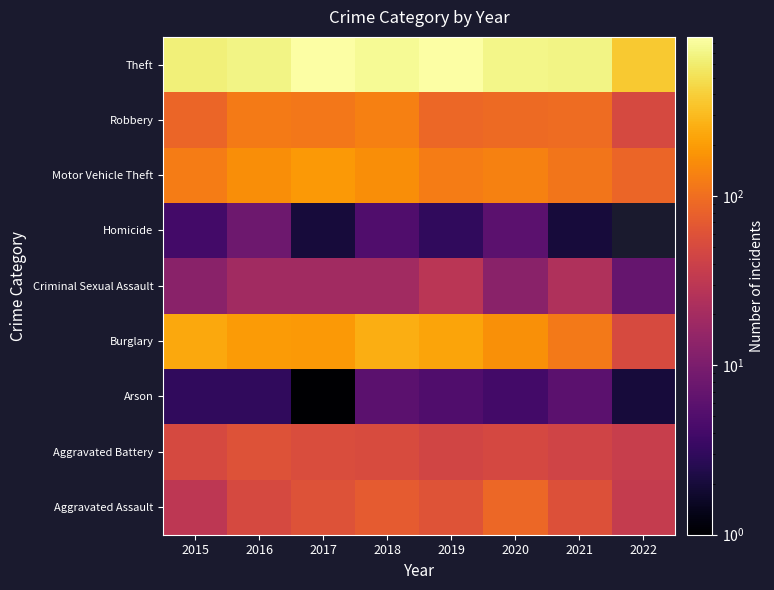

What is the minimum value shown in the chart?

1.0